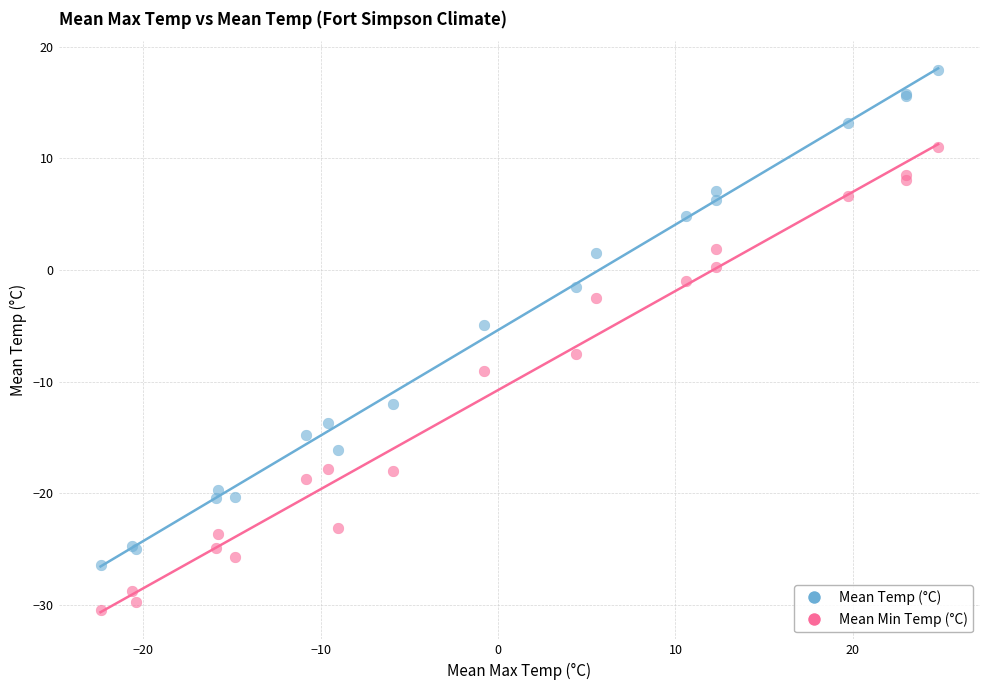

What are all the series names shown in the legend?

Mean Temp (°C), Mean Min Temp (°C)